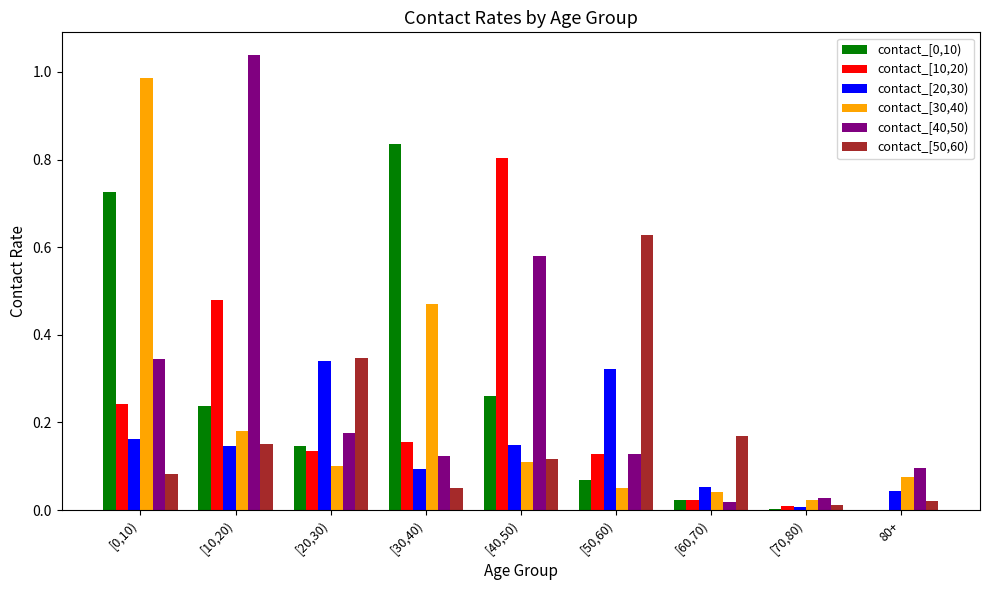

Which series has the largest total across all categories?

contact_[40,50)